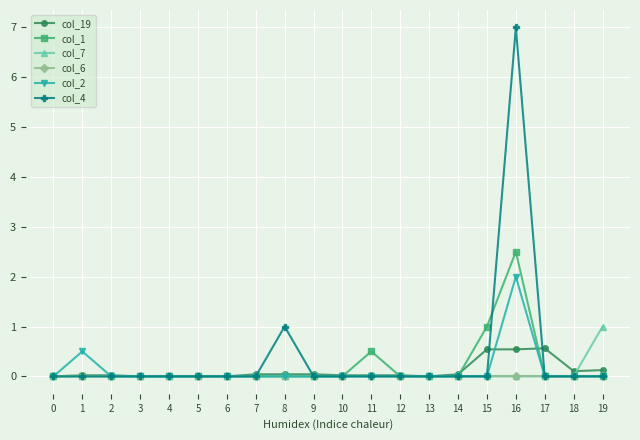

Which series has the widest spread of values?

col_4